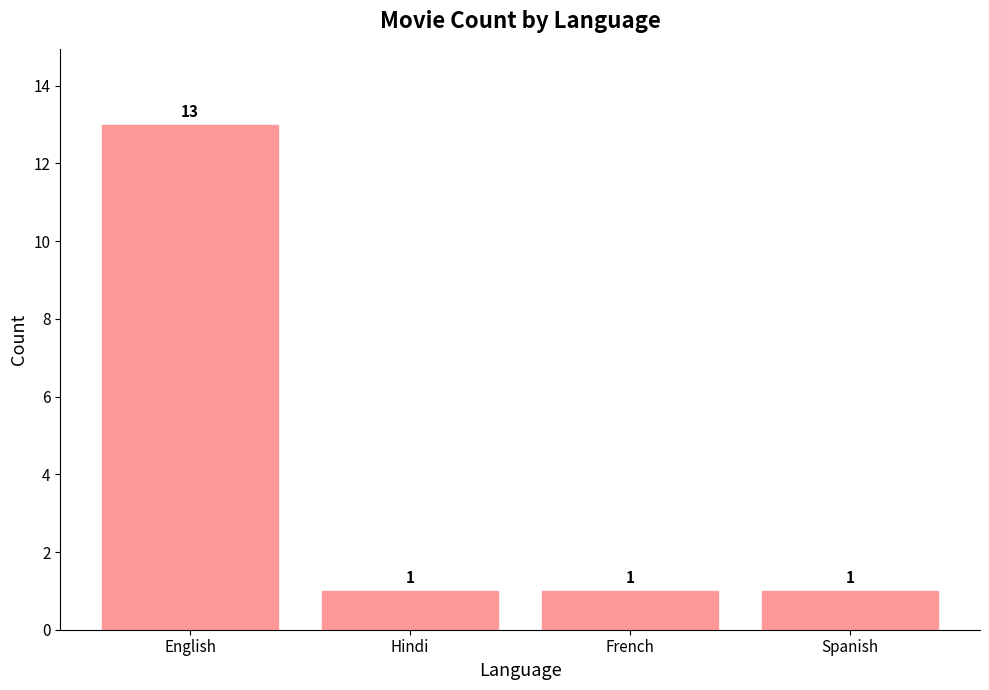

True or false: the data shows 18 at English.

False